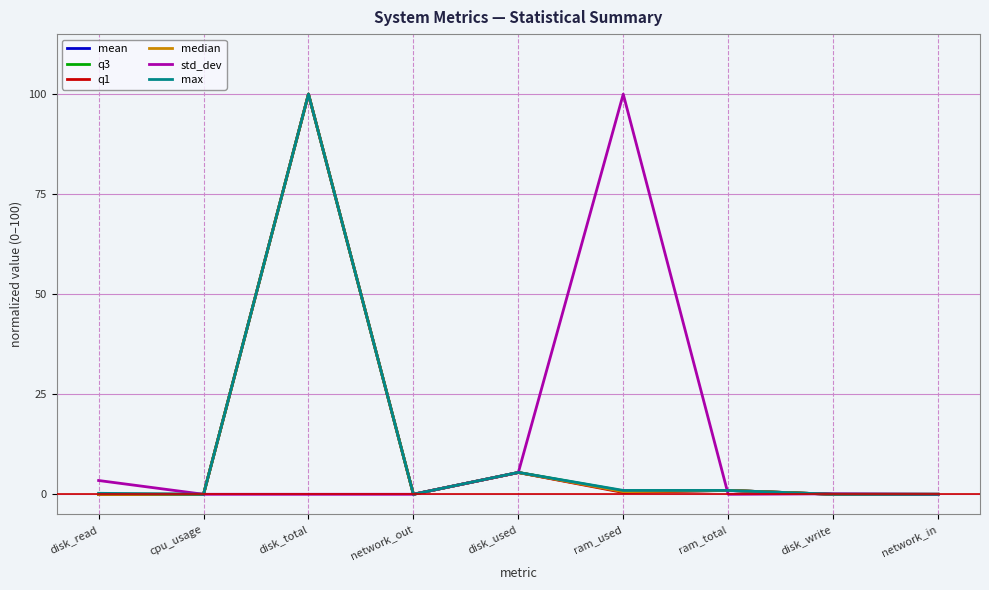

Which series changed the most between disk_total and ram_total?

max